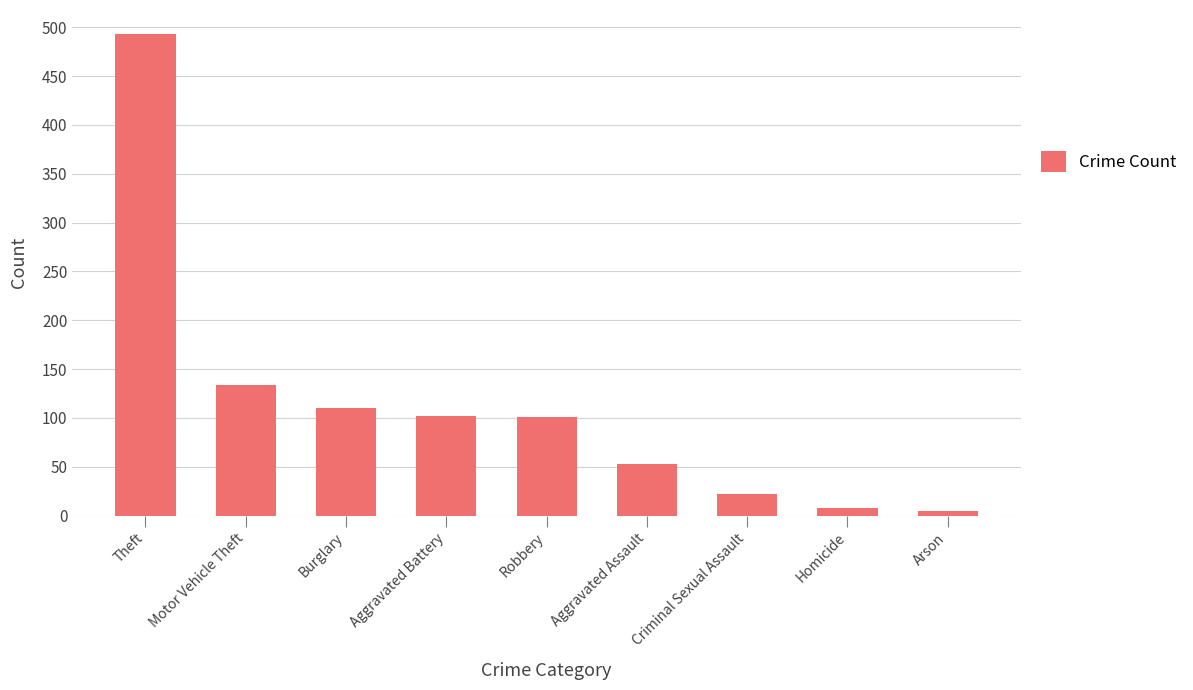

What is the change in value from Theft to Aggravated Battery?

-391